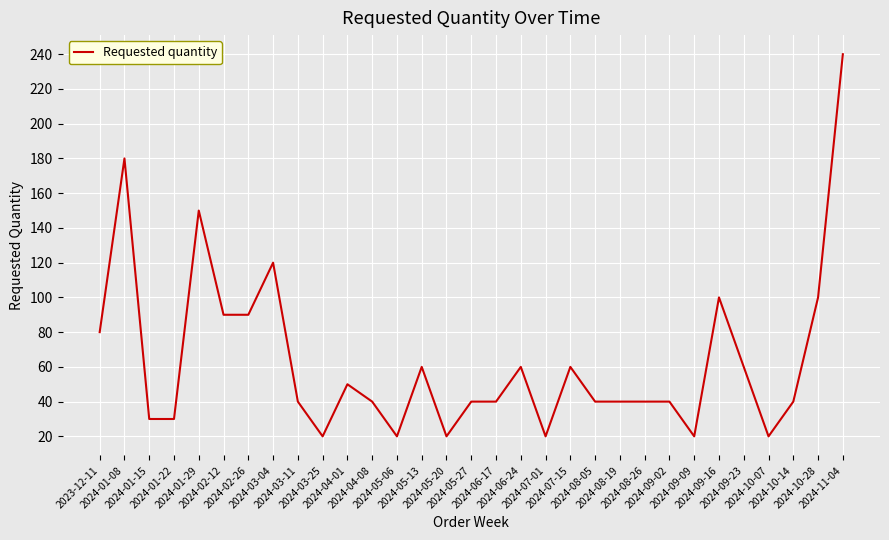

Where does the data first go above 40?

2023-12-11